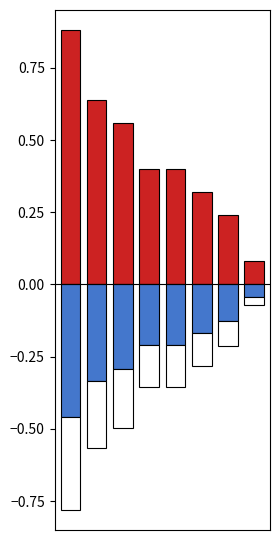

What is the average value of the Negative_Blue series?

-0.2